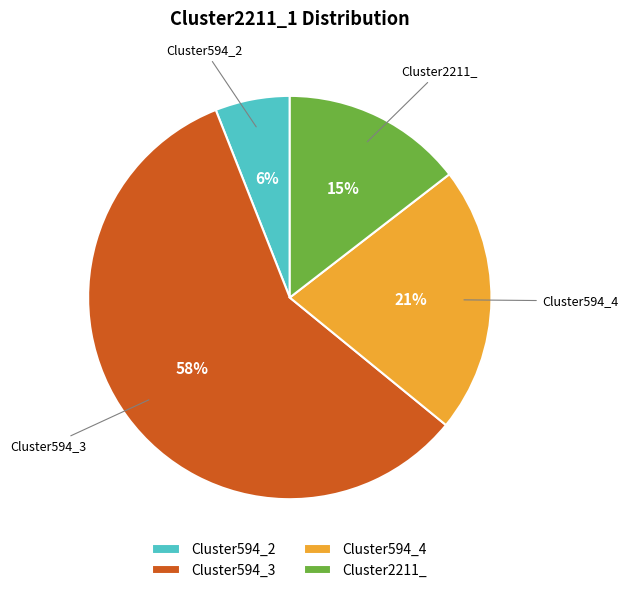

The Cluster594_3 slice represents 66% of the pie. True or false?

False